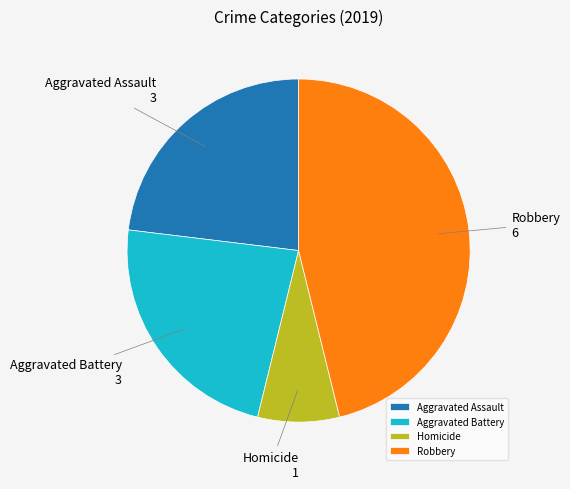

What is the ratio of the value at Aggravated Assault to the value at Aggravated Battery?

1.0